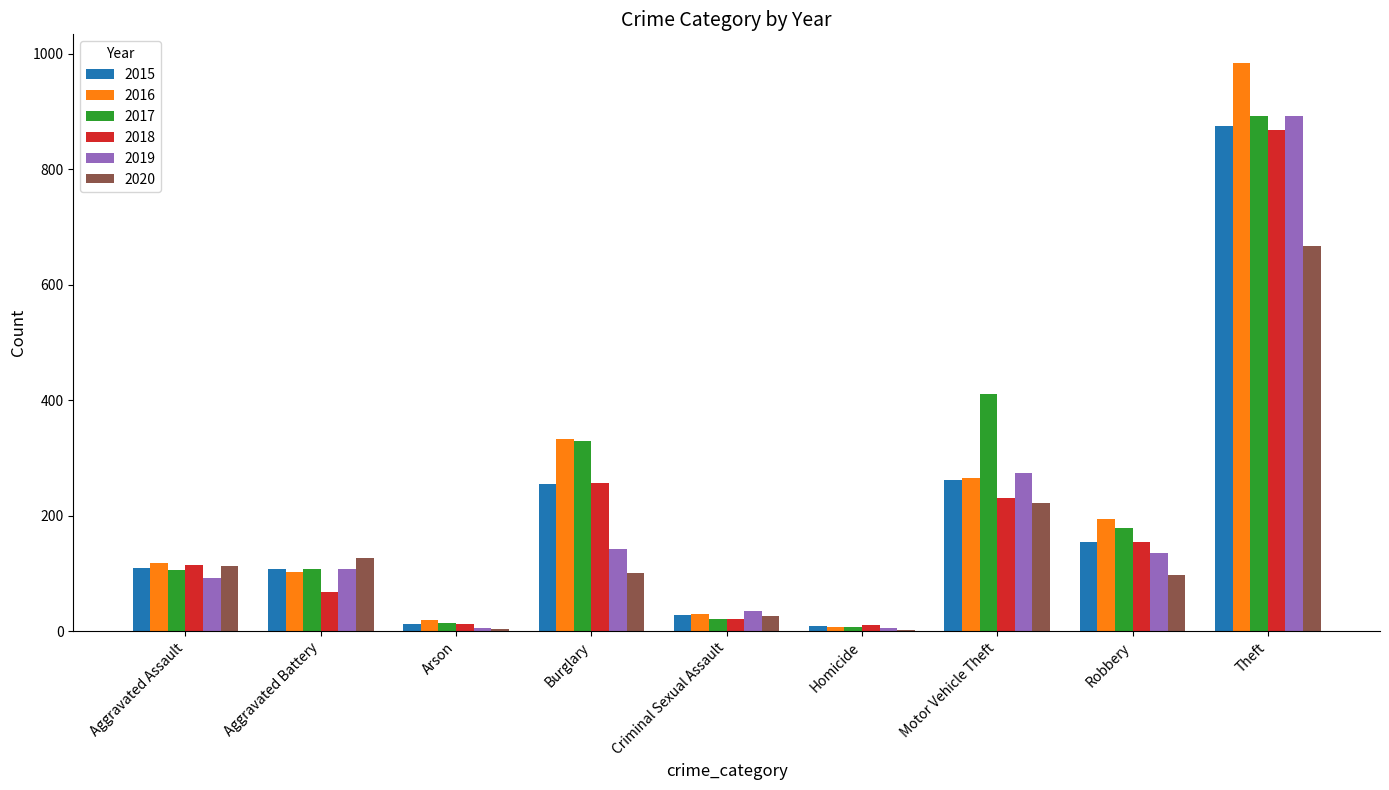

At which label is 2017 closest to 450?

Motor Vehicle Theft